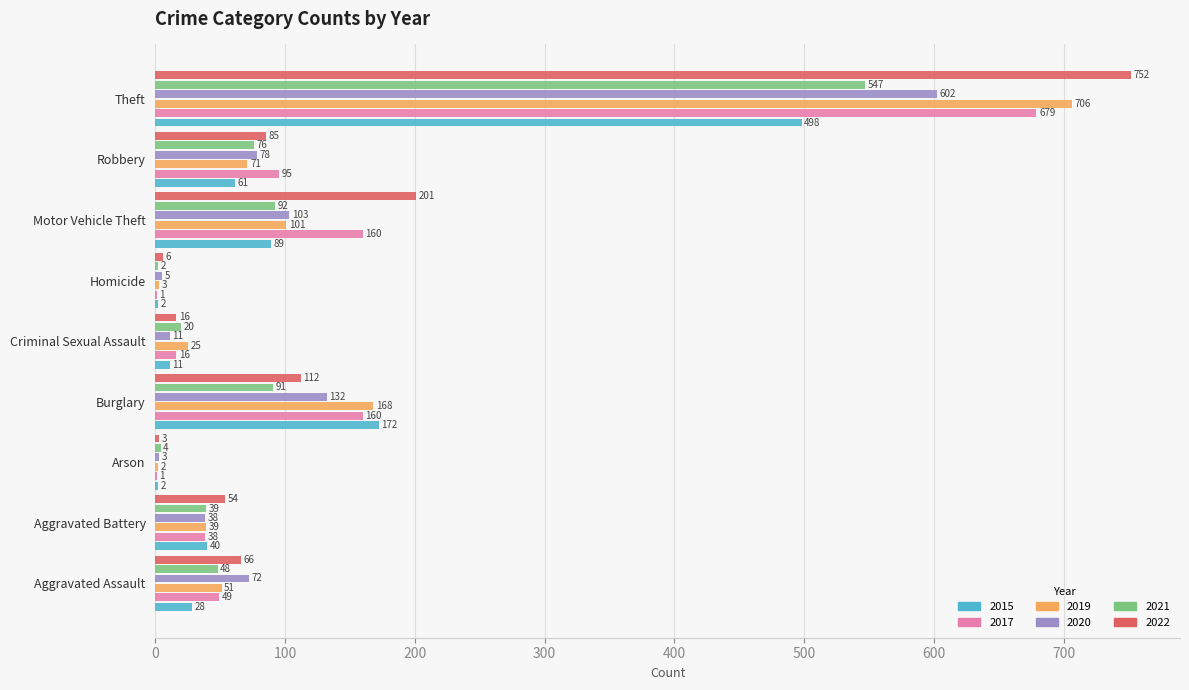

What is the sum of the 2017 values at Theft and Burglary?

839